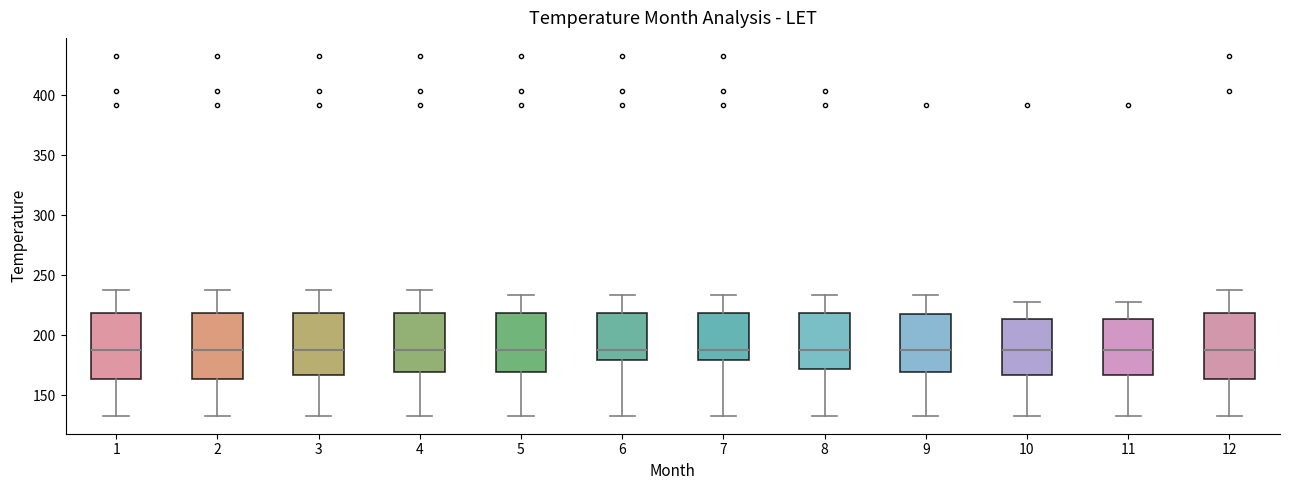

Reading left to right, transcribe this box plot: for each box, give where its median line is, the range the box spans, and where its two whiskers end, as read against the y-axis. The values are not printed on the chart, so give them approximately, as read against the axis.

1: median 190, box 165 to 220, whiskers 135 to 240
2: median 190, box 165 to 220, whiskers 135 to 240
3: median 190, box 165 to 220, whiskers 135 to 240
4: median 190, box 170 to 220, whiskers 135 to 240
5: median 190, box 170 to 220, whiskers 135 to 235
6: median 190, box 180 to 220, whiskers 135 to 235
7: median 190, box 180 to 220, whiskers 135 to 235
8: median 190, box 170 to 220, whiskers 135 to 235
9: median 190, box 170 to 220, whiskers 135 to 235
10: median 190, box 165 to 215, whiskers 135 to 230
11: median 190, box 165 to 215, whiskers 135 to 230
12: median 190, box 165 to 220, whiskers 135 to 240